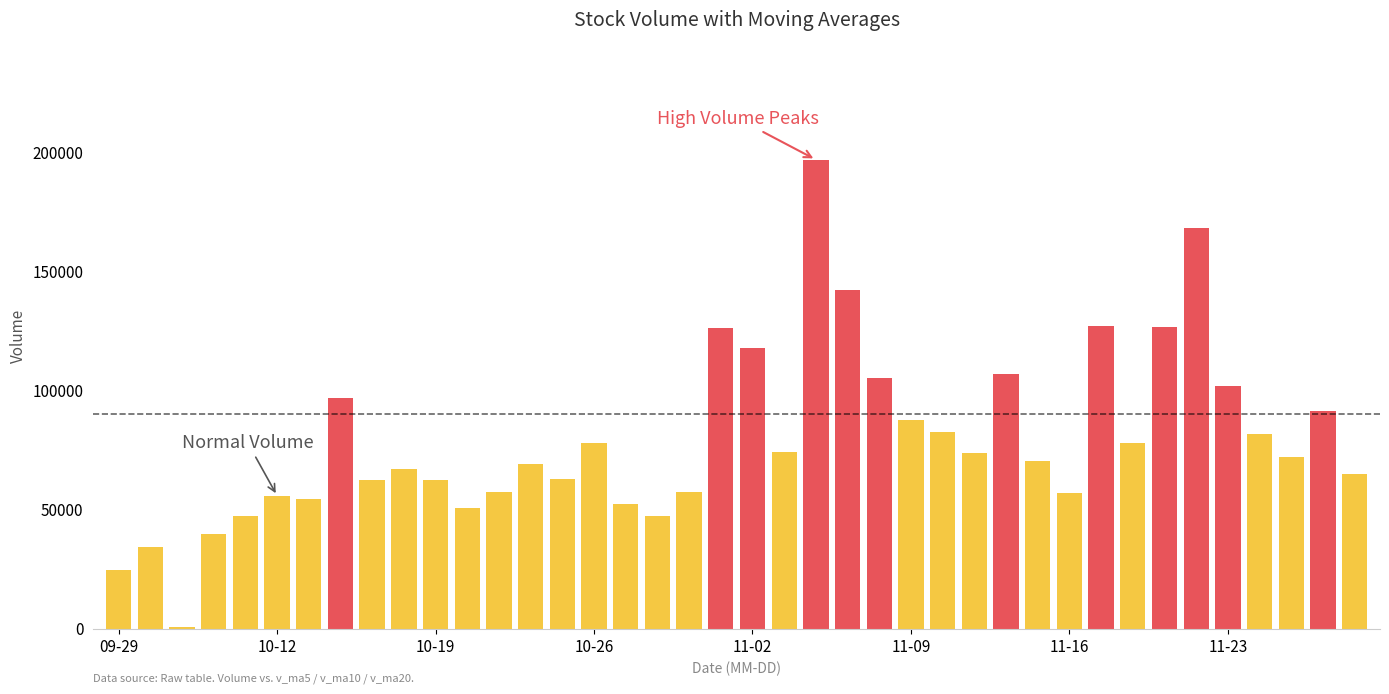

What is the maximum value shown in the chart?

196773.3